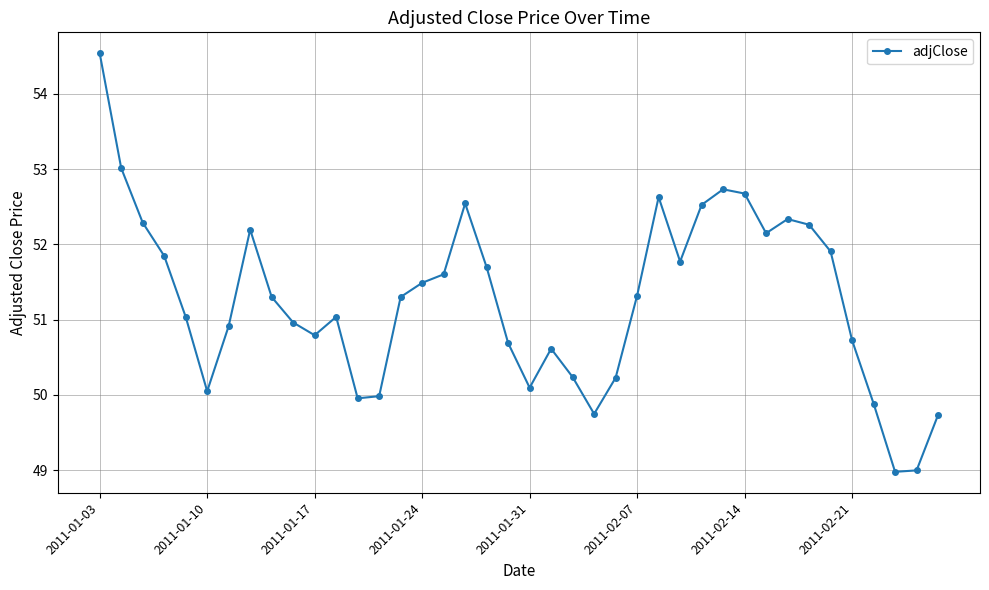

What is the greatest value displayed?

54.5